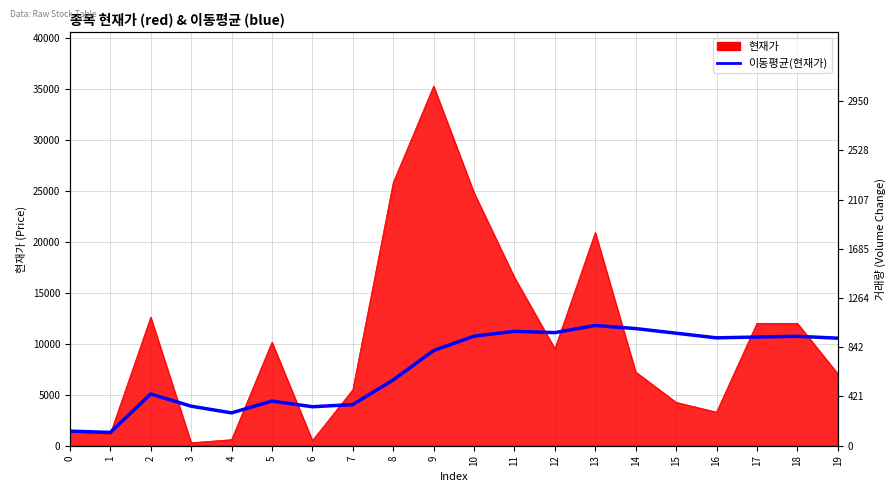

Is the value of 이동평균(현재가) at 16 greater than the value of 거래량 at 10?

Yes